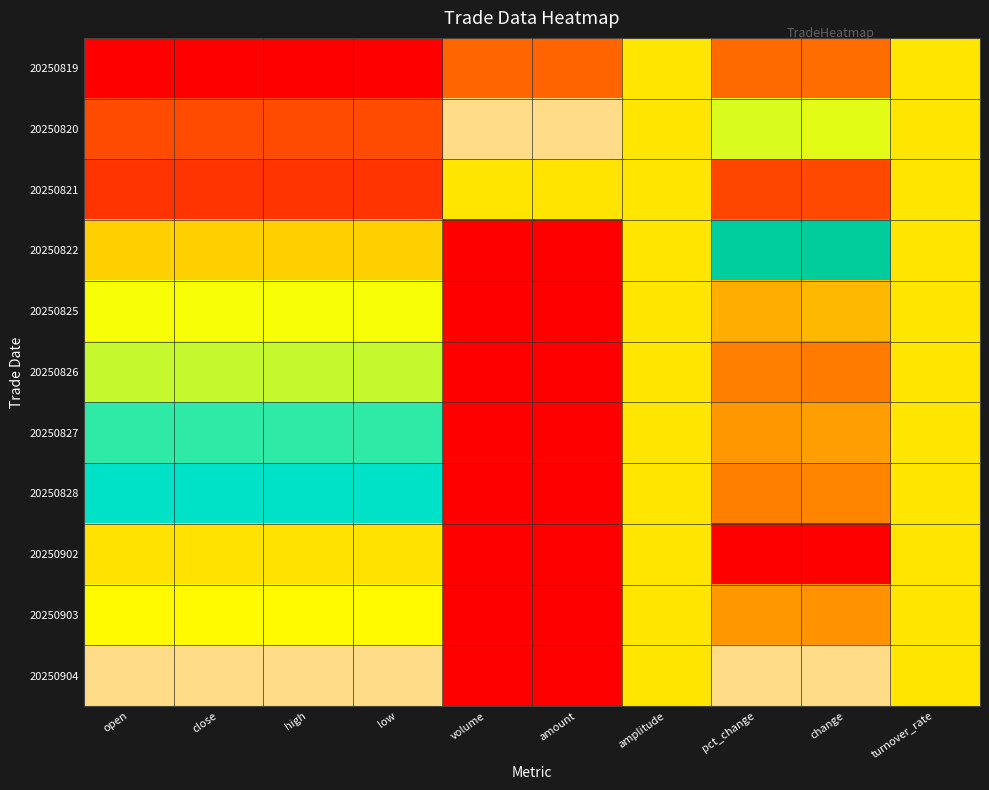

How many categories are shown in the chart?

10